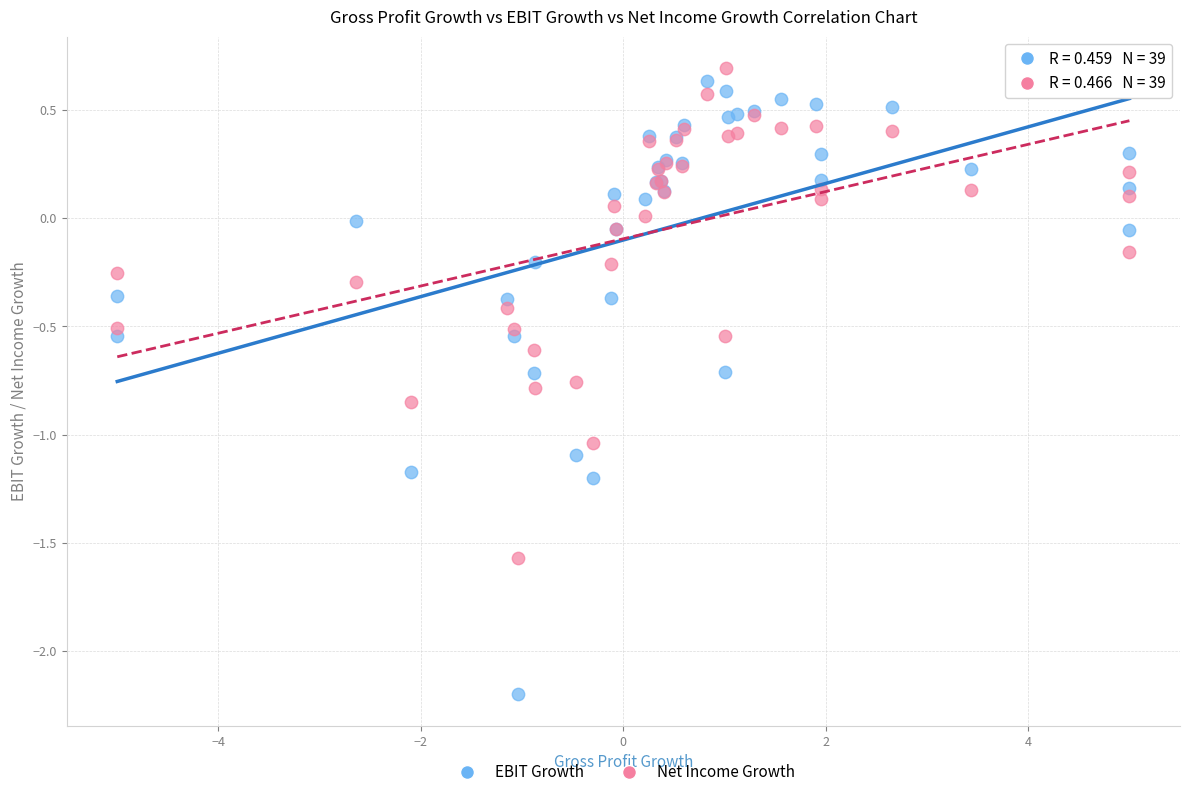

Which series has the widest spread of Y values?

EBIT Growth